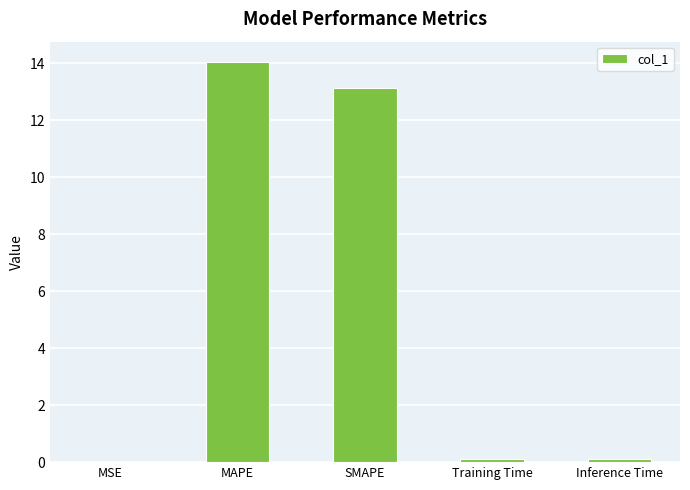

At which category does the chart reach its peak across all series?

MAPE